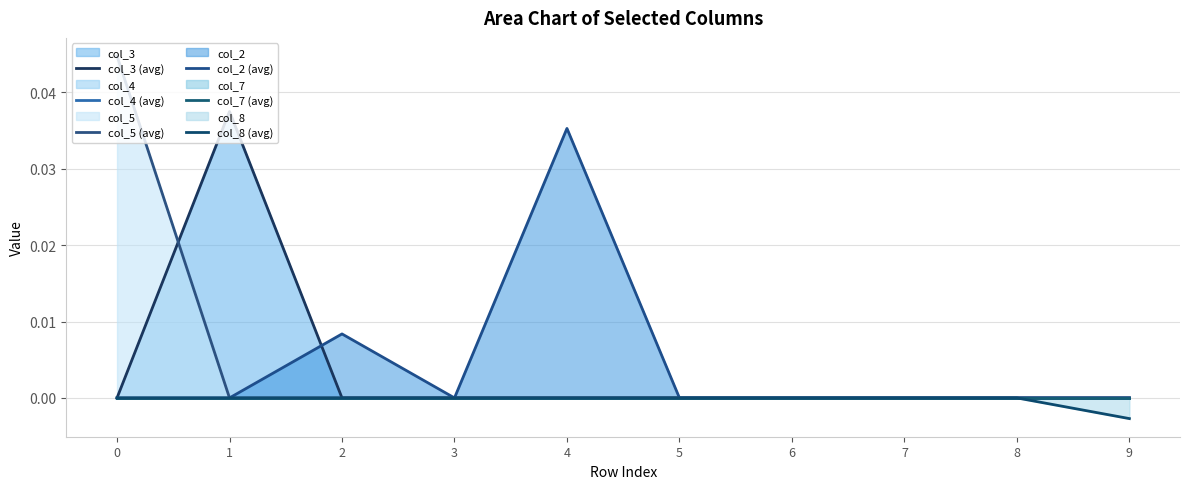

True or false: col_7 (avg) and col_5 (avg) cross at least once.

False